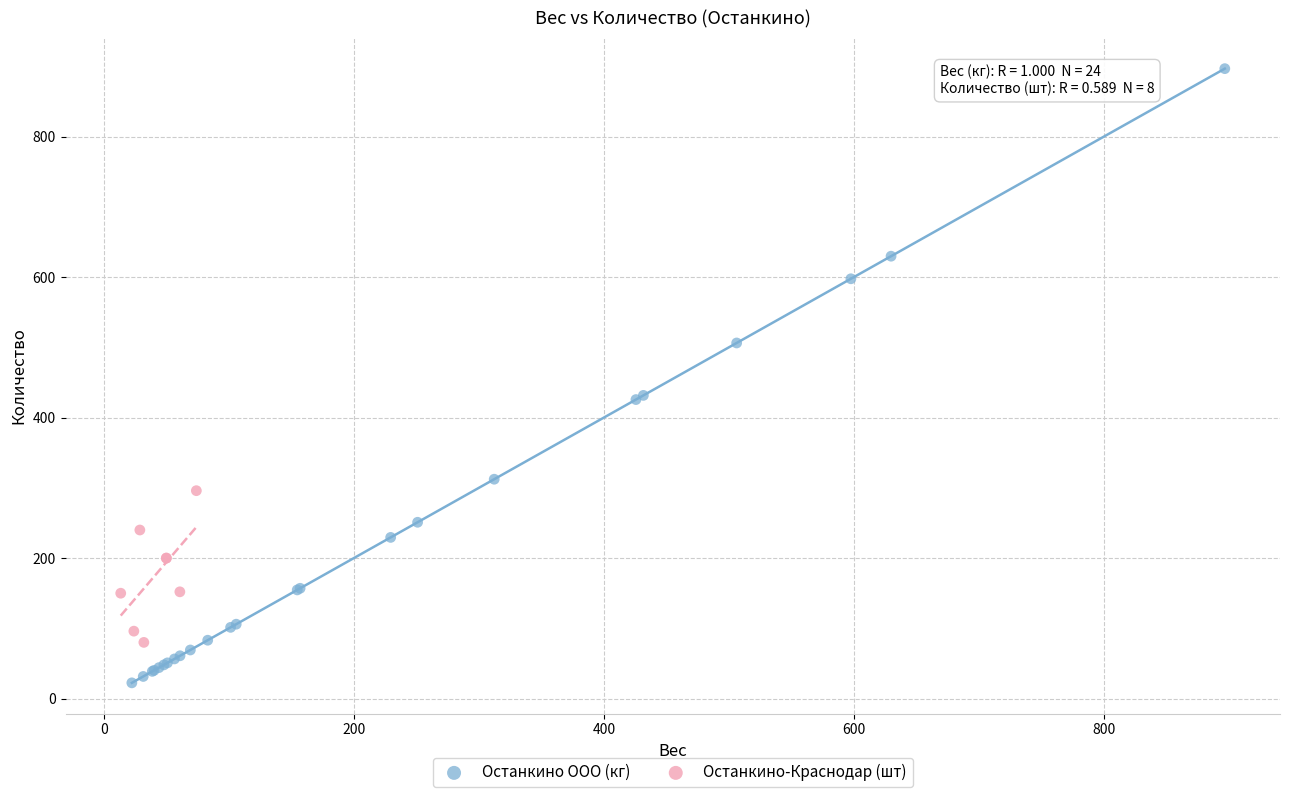

Which series reaches the maximum Y coordinate?

Останкино ООО (кг)